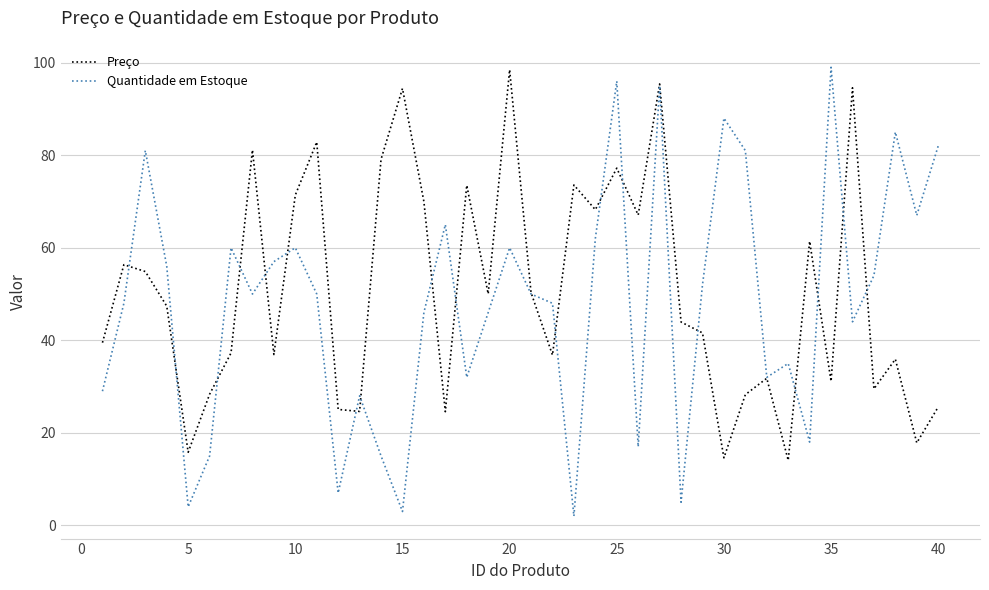

Does the chart display data point markers on the line(s)?

No